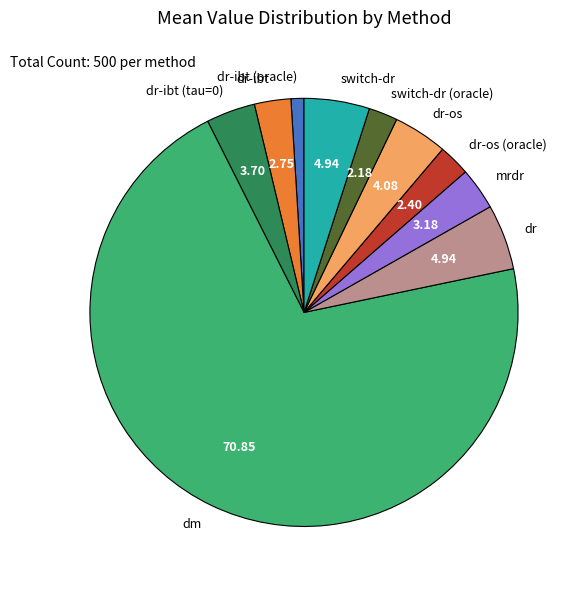

Is it true that dm is 71% of the pie?

True